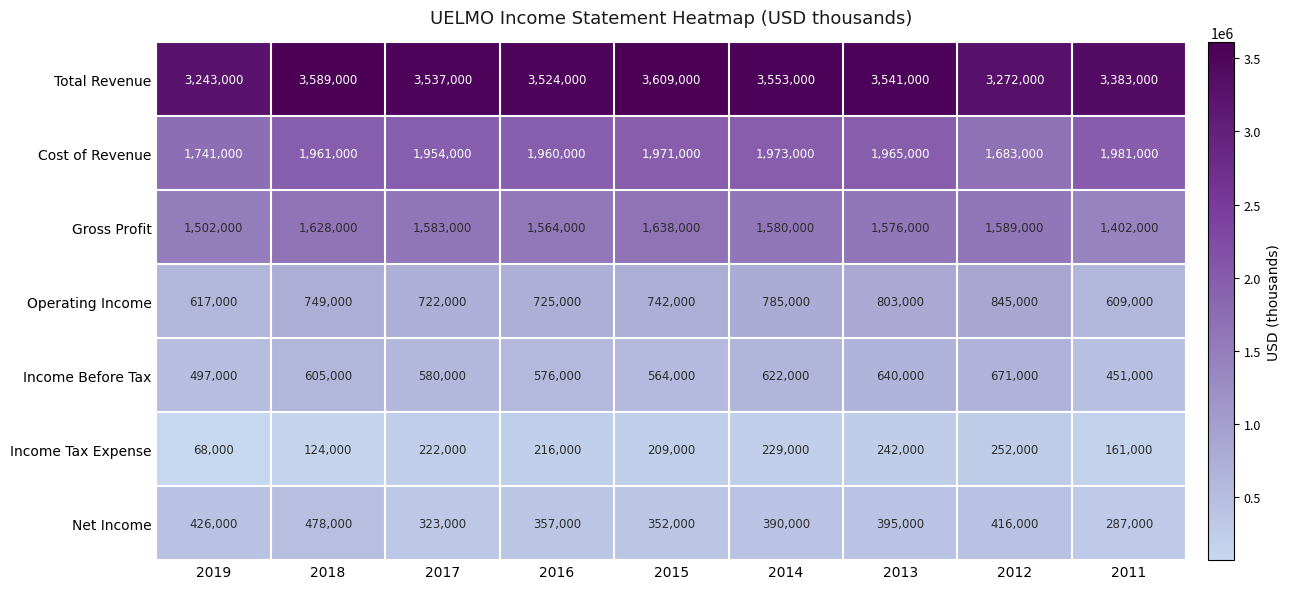

Which category has the highest value across all series?

2015